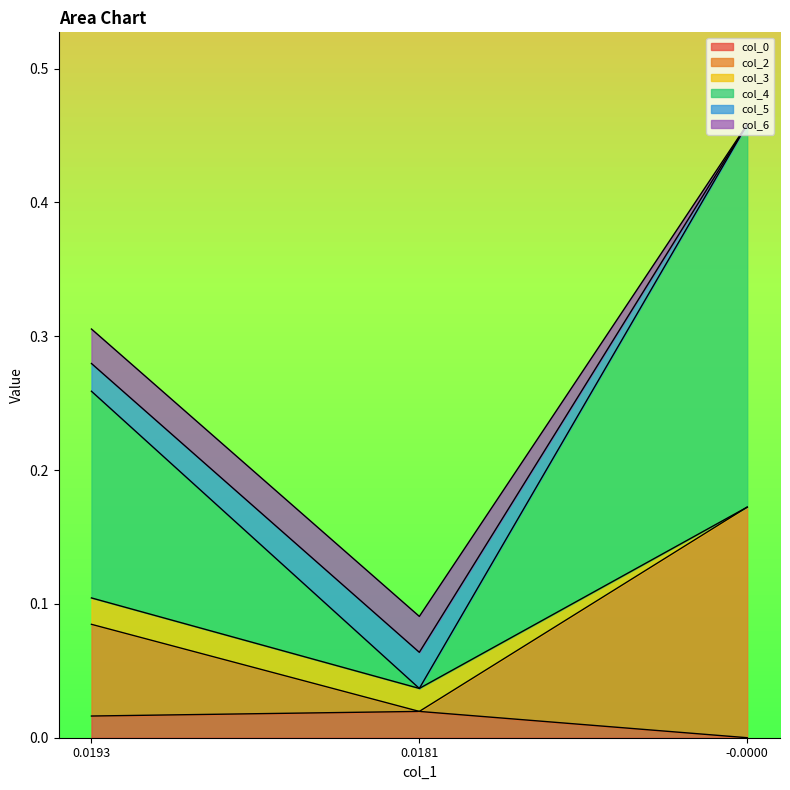

Between 0.0193 and -0.0000, which is larger?

0.0193